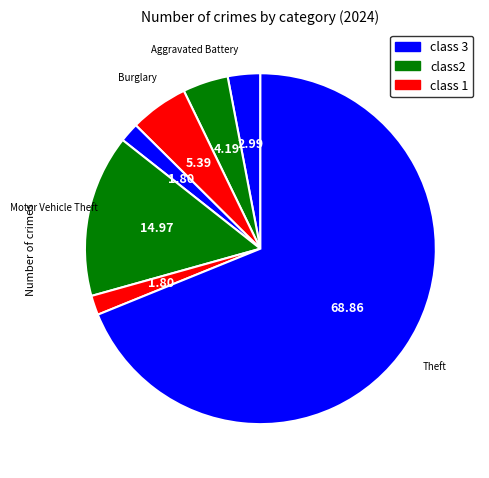

How many slices are in this pie chart?

7